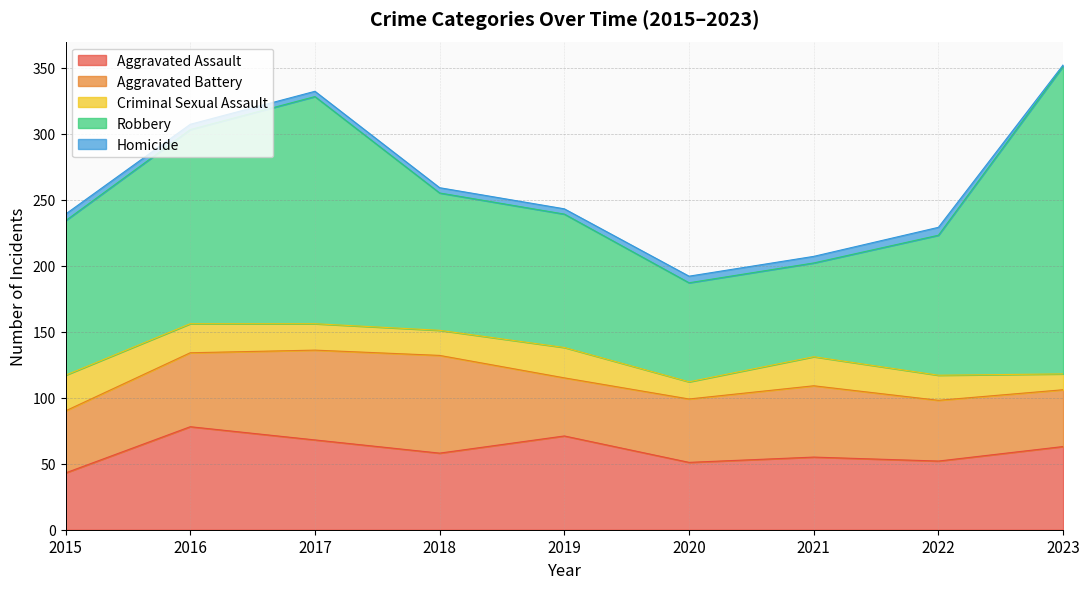

Rank the categories by Criminal Sexual Assault value from highest to lowest.

2015, 2019, 2016, 2021, 2017, 2018, 2022, 2020, 2023